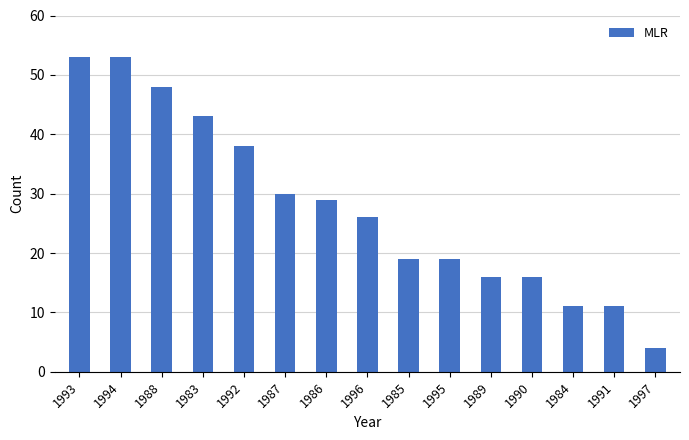

Which has a higher value, 1996 or 1990?

1996